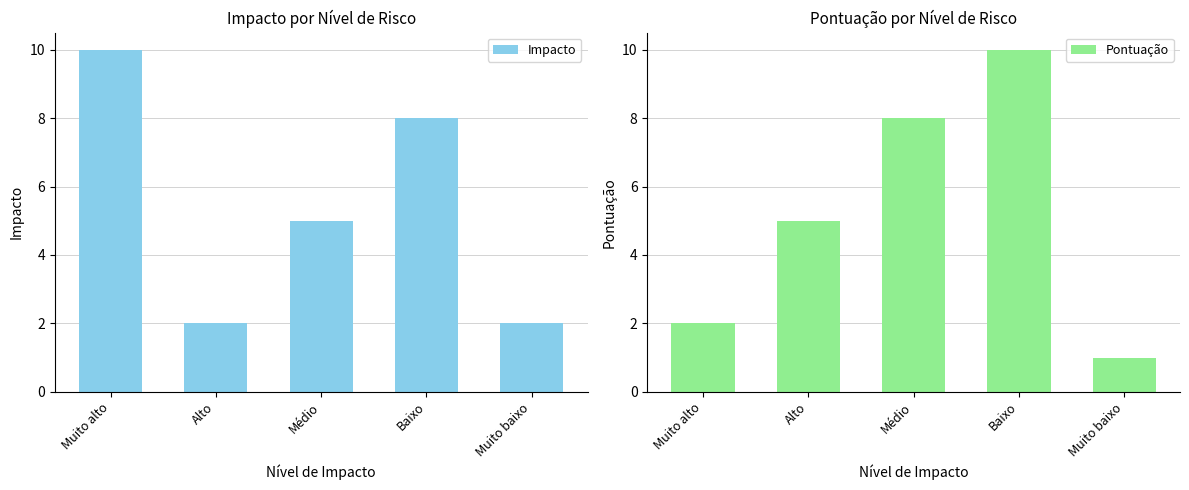

Between Muito baixo and Baixo, which is larger?

Baixo